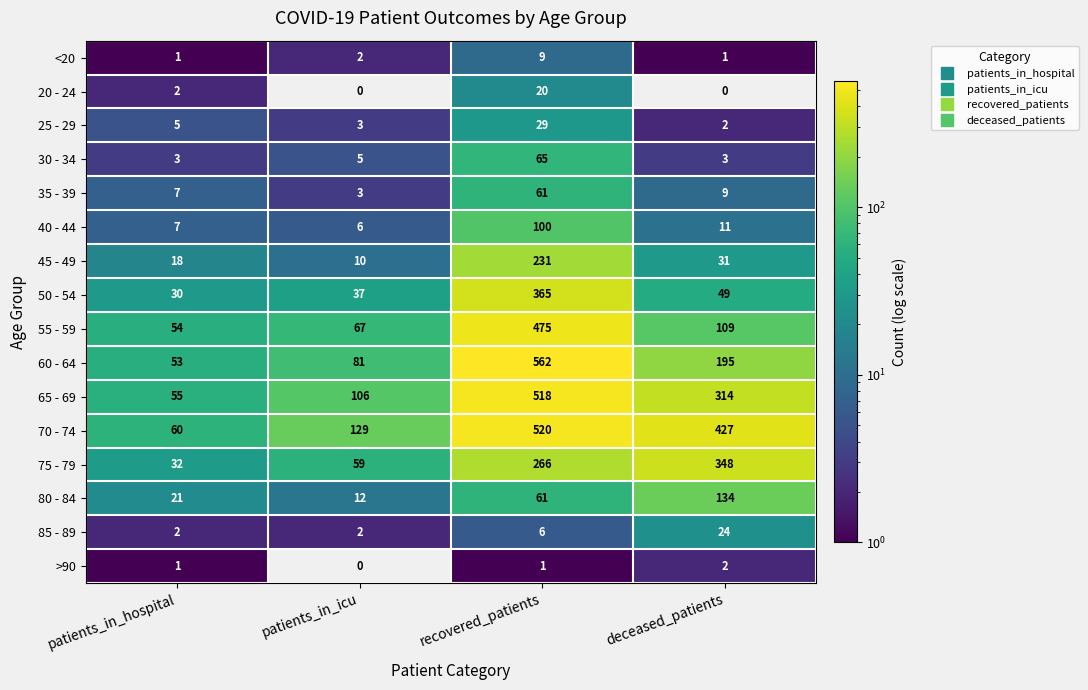

What is the difference between the maximum and minimum values in the 45 - 49 series?

221